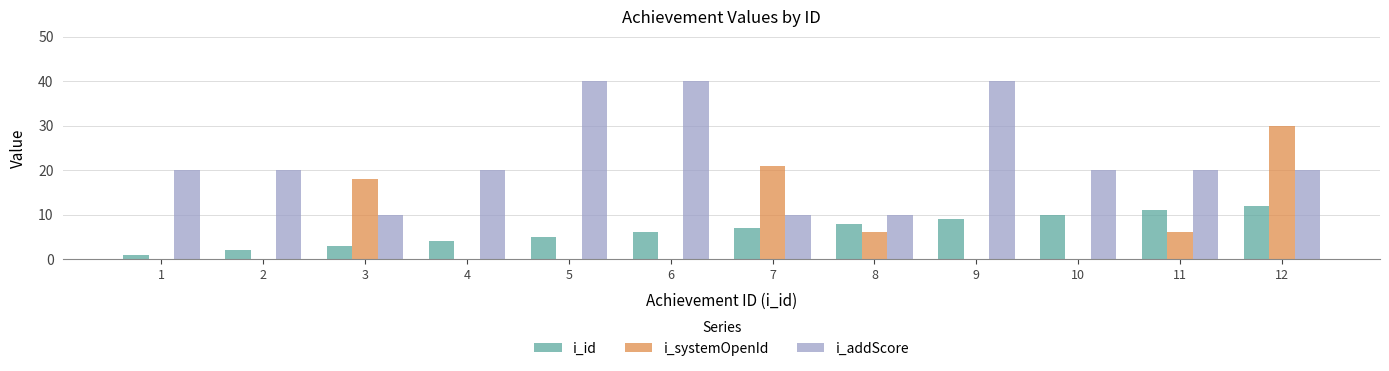

Which series changed the most between 6 and 12?

i_systemOpenId